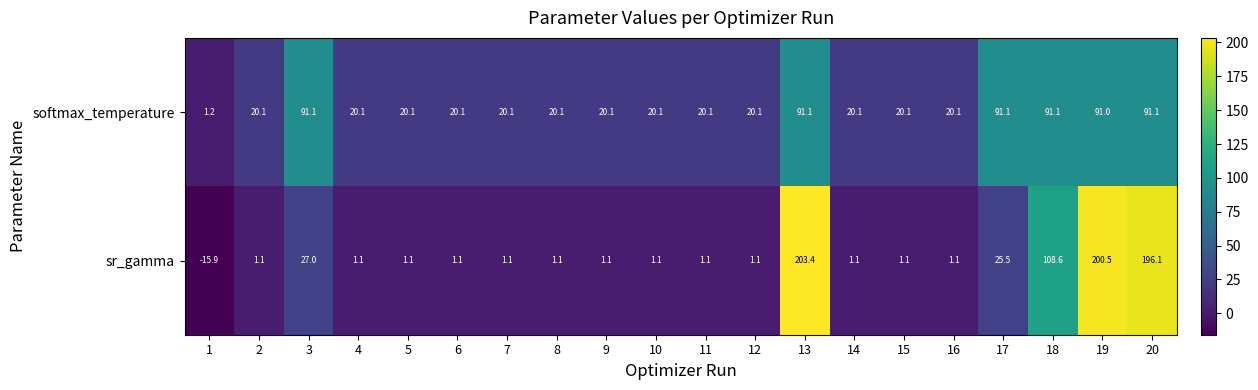

Is the value of softmax_temperature at 11 greater than the value of sr_gamma at 1?

Yes